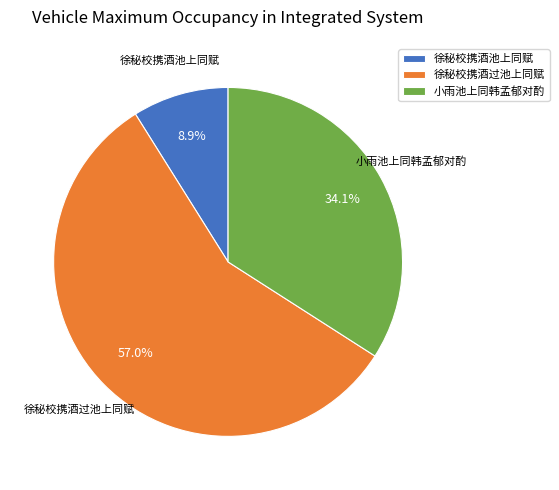

Count the number of slices in the pie.

3